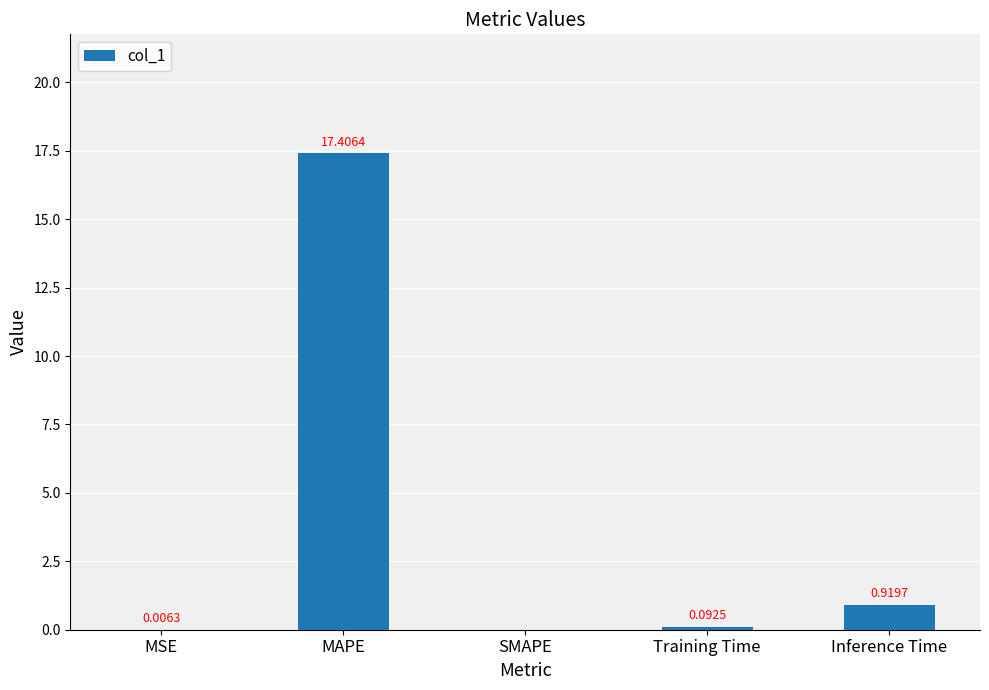

Is it true that the value at MSE is 0.0?

True